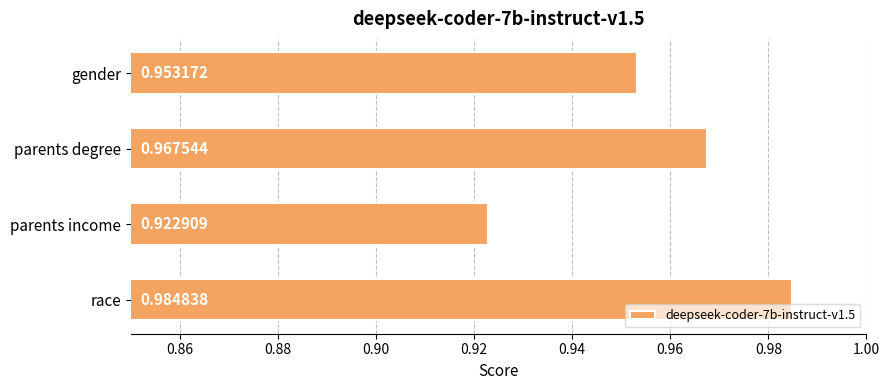

Which label corresponds to the largest value in the chart?

race